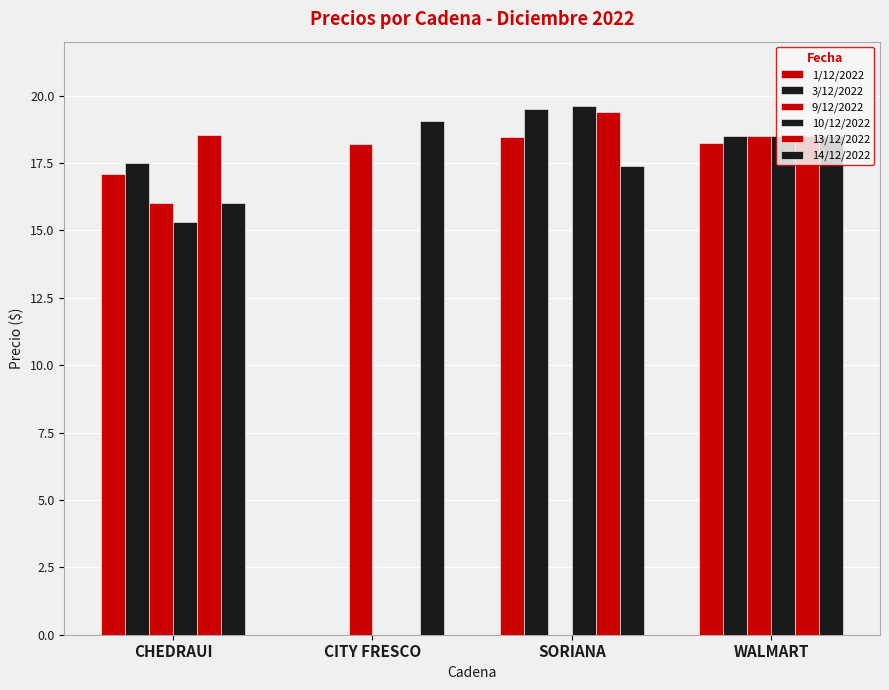

Does the chart contain stacked bars?

No